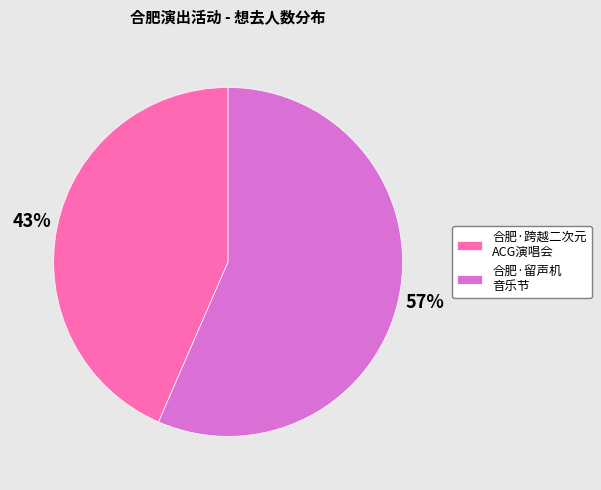

How many segments does this pie chart have?

2